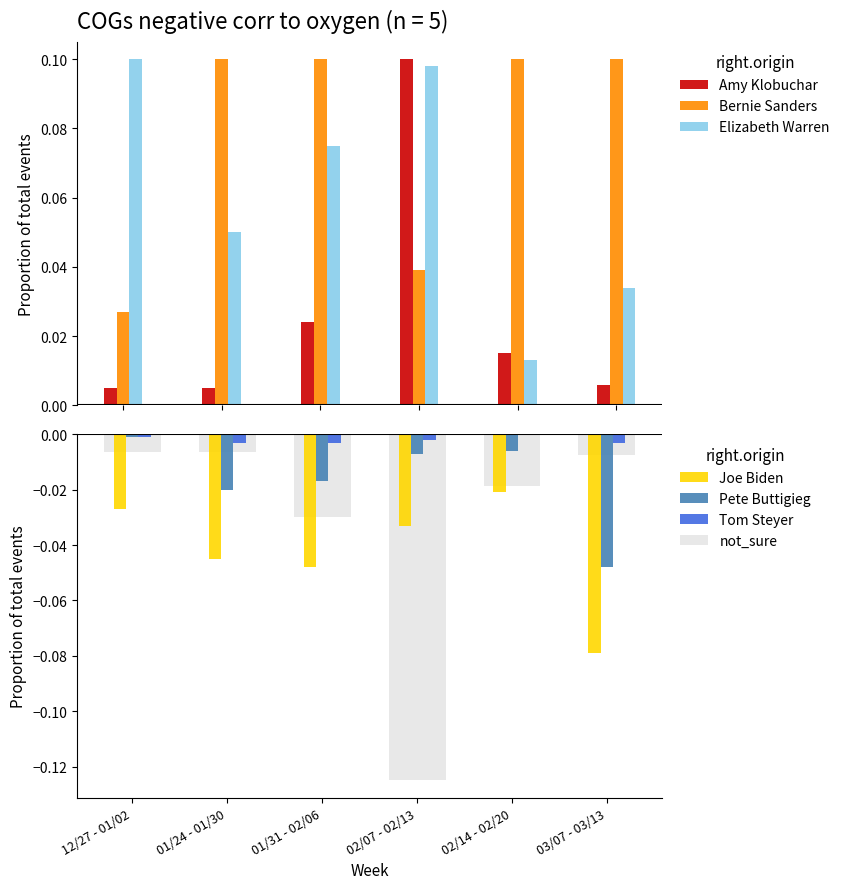

Reading left to right, what are all the values shown in this chart?

Amy Klobuchar: 12/27 - 01/02=0.0	01/24 - 01/30=0.0	01/31 - 02/06=0.0	02/07 - 02/13=0.1	02/14 - 02/20=0.0	03/07 - 03/13=0.0
Bernie Sanders: 12/27 - 01/02=0.0	01/24 - 01/30=0.1	01/31 - 02/06=0.1	02/07 - 02/13=0.0	02/14 - 02/20=0.1	03/07 - 03/13=0.1
Elizabeth Warren: 12/27 - 01/02=0.1	01/24 - 01/30=0.1	01/31 - 02/06=0.1	02/07 - 02/13=0.1	02/14 - 02/20=0.0	03/07 - 03/13=0.0
Joe Biden: 12/27 - 01/02=-0.0	01/24 - 01/30=-0.0	01/31 - 02/06=-0.0	02/07 - 02/13=-0.0	02/14 - 02/20=-0.0	03/07 - 03/13=-0.1
Pete Buttigieg: 12/27 - 01/02=-0.0	01/24 - 01/30=-0.0	01/31 - 02/06=-0.0	02/07 - 02/13=-0.0	02/14 - 02/20=-0.0	03/07 - 03/13=-0.0
Tom Steyer: 12/27 - 01/02=-0.0	01/24 - 01/30=-0.0	01/31 - 02/06=-0.0	02/07 - 02/13=-0.0	02/14 - 02/20=0.0	03/07 - 03/13=-0.0